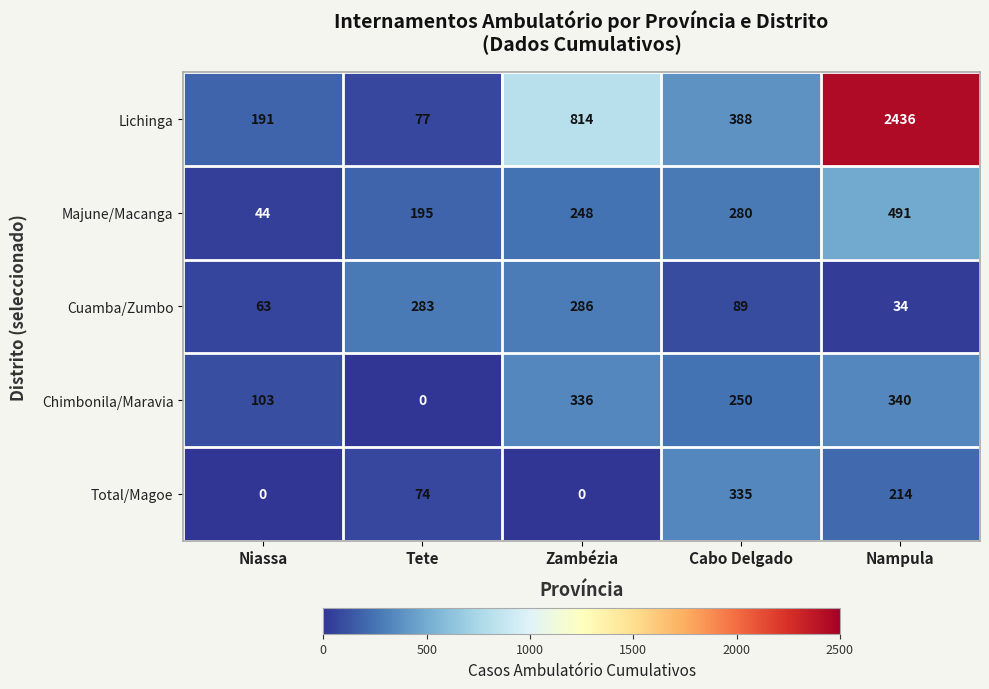

Reading right to left, what are all the values shown in this chart?

Lichinga: 2436	388	814	77	191
Majune/Macanga: 491	280	248	195	44
Cuamba/Zumbo: 34	89	286	283	63
Chimbonila/Maravia: 340	250	336	0	103
Total/Magoe: 214	335	0	74	0